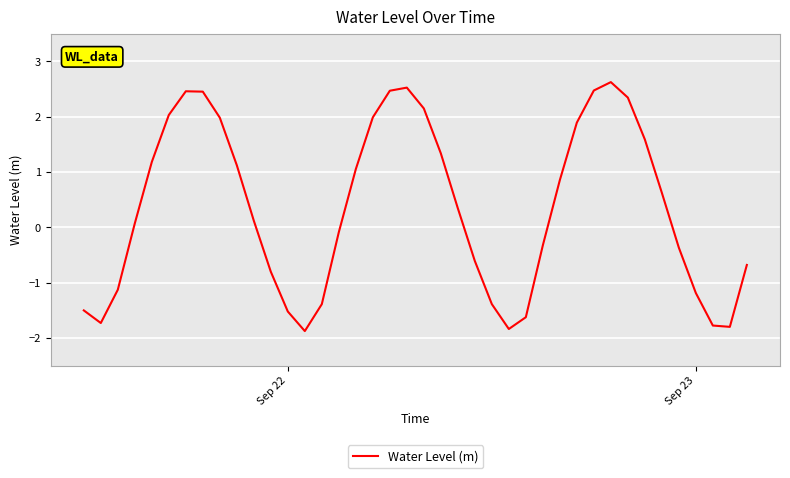

What is the greatest value displayed?

2.6